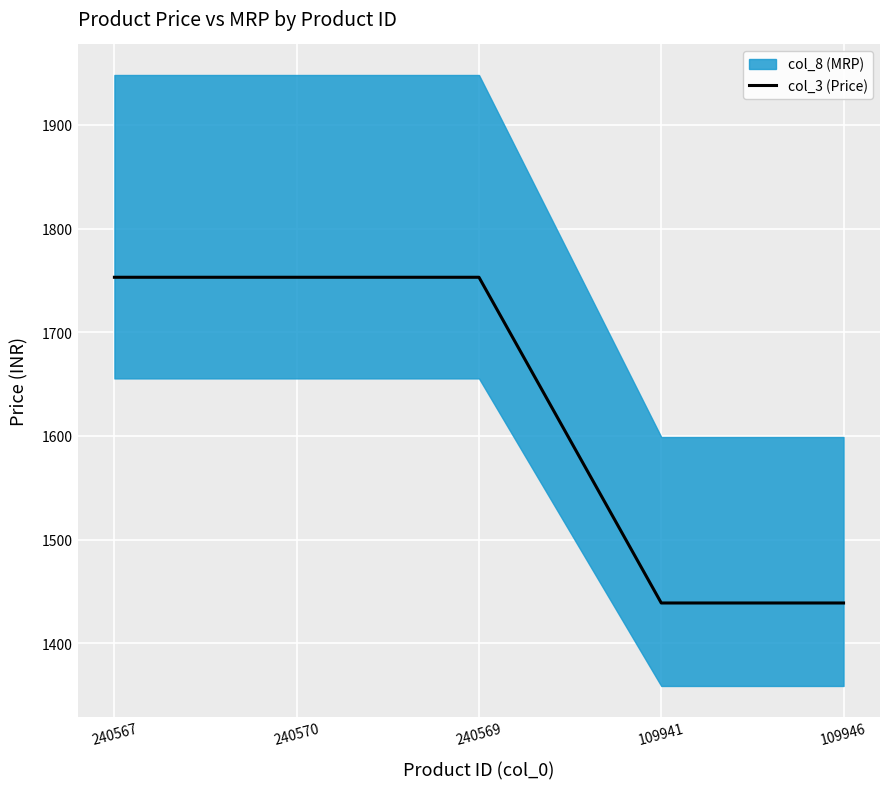

True or false: the data shows 1439 at 109941.

True